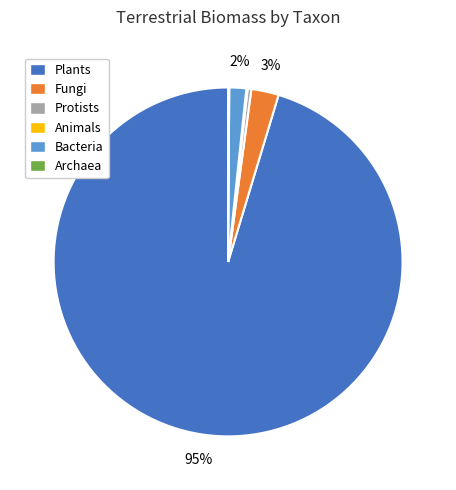

Is it true that Plants is 95% of the pie?

True